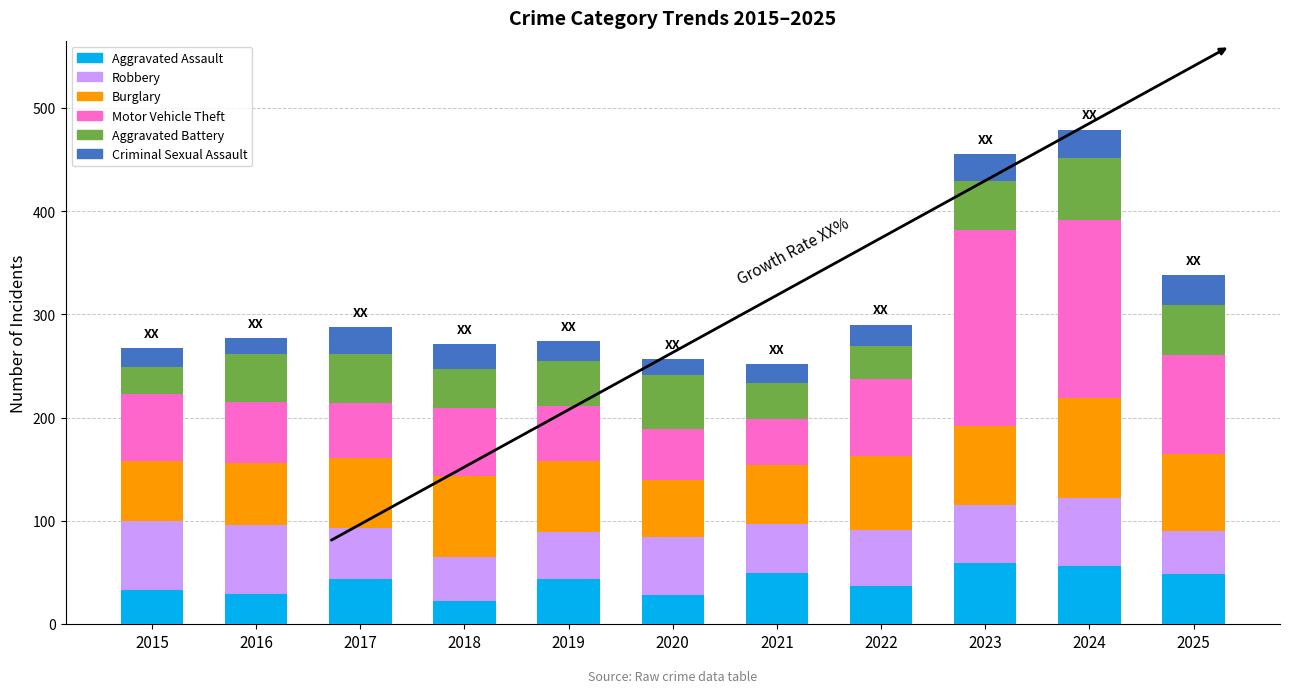

What is the lowest value of the Aggravated Assault series?

22